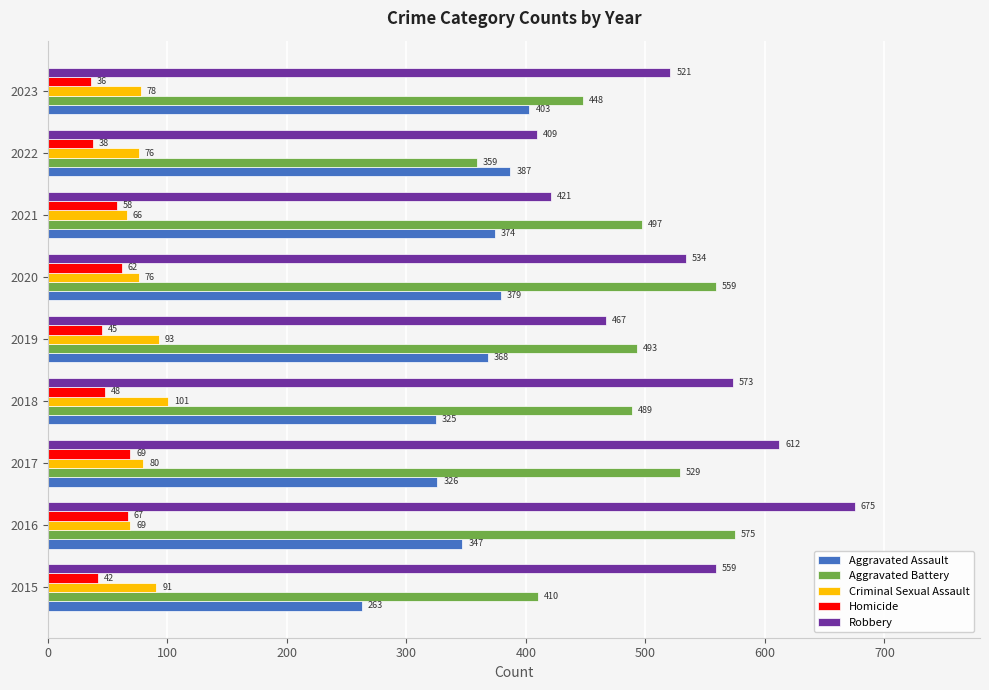

What is the greatest value displayed?

675